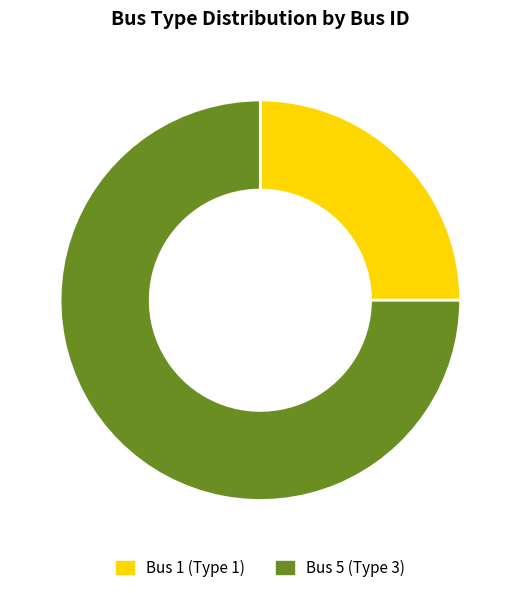

Does any single category account for the majority?

Yes